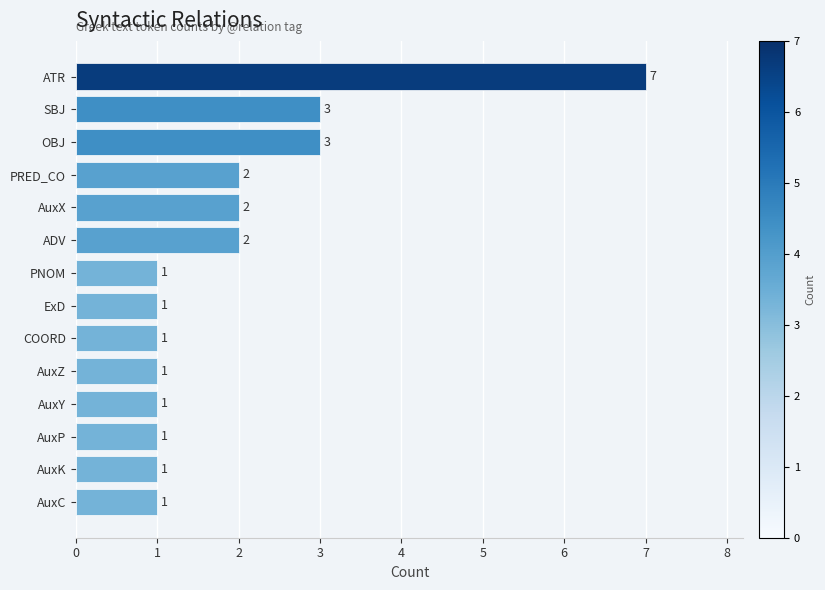

Are the bars horizontal?

Yes